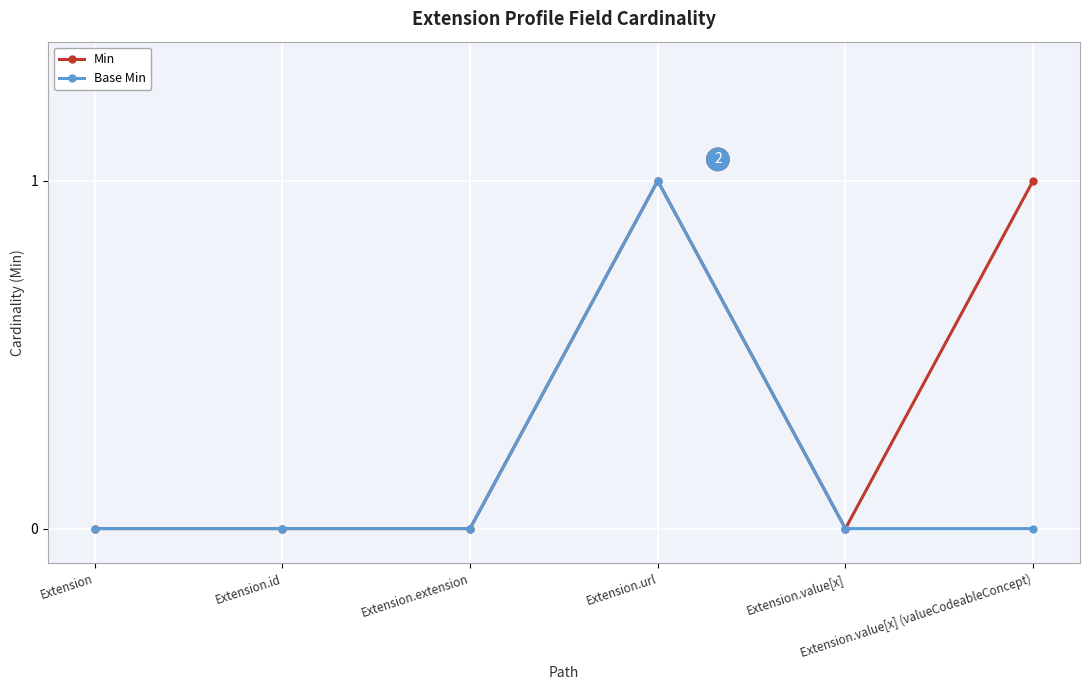

The value of Base Min at Extension.extension is -1. True or false?

False